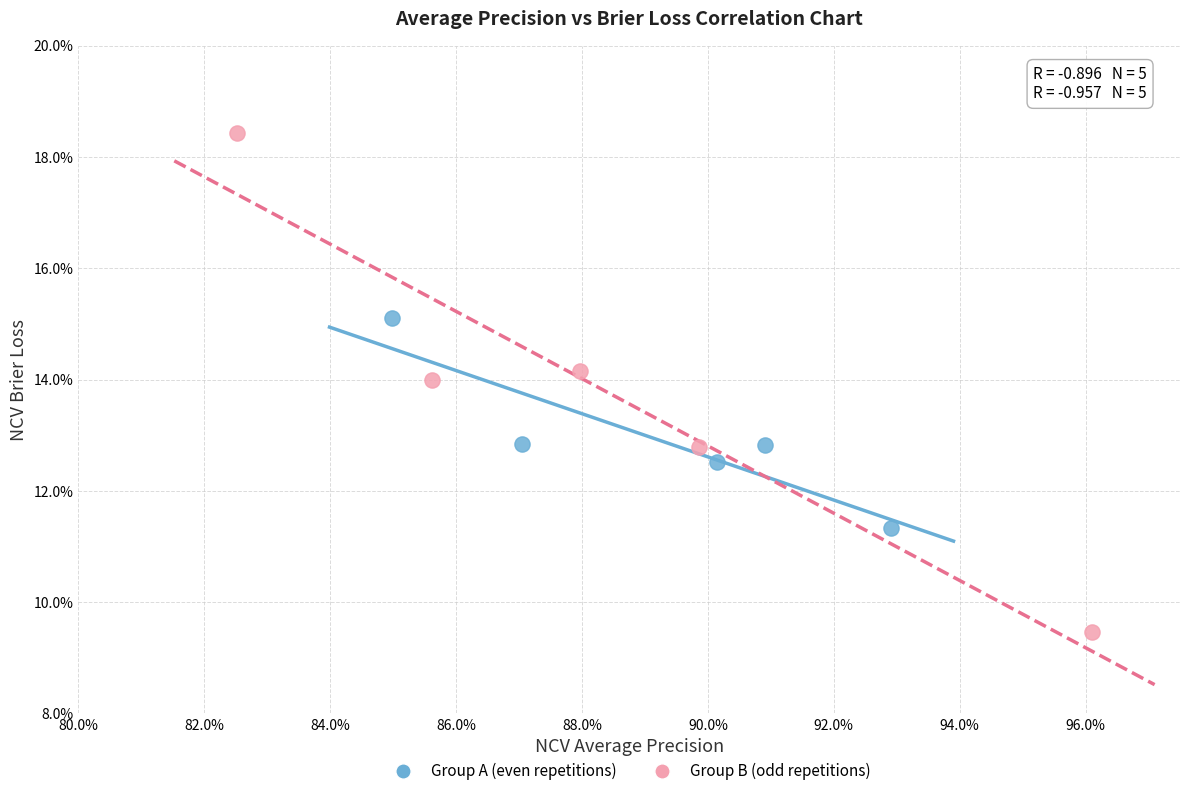

Which series contains the lowest Y value?

Group B (odd repetitions)